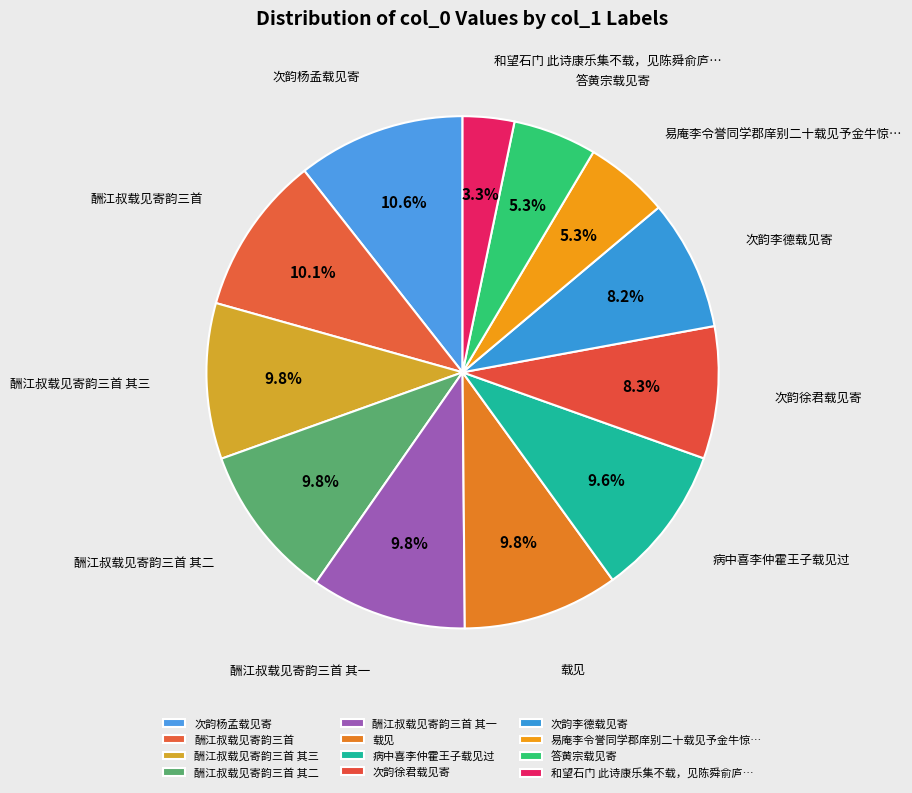

To the nearest percent, what portion does 次韵杨孟载见寄 represent?

11%